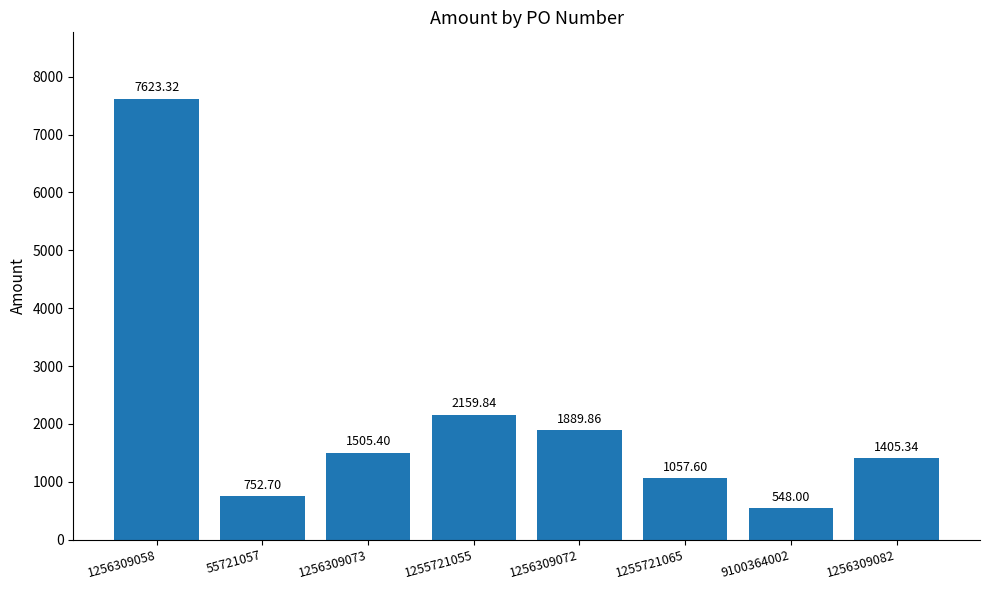

What is the label of the 7th bar from the left?

9100364002